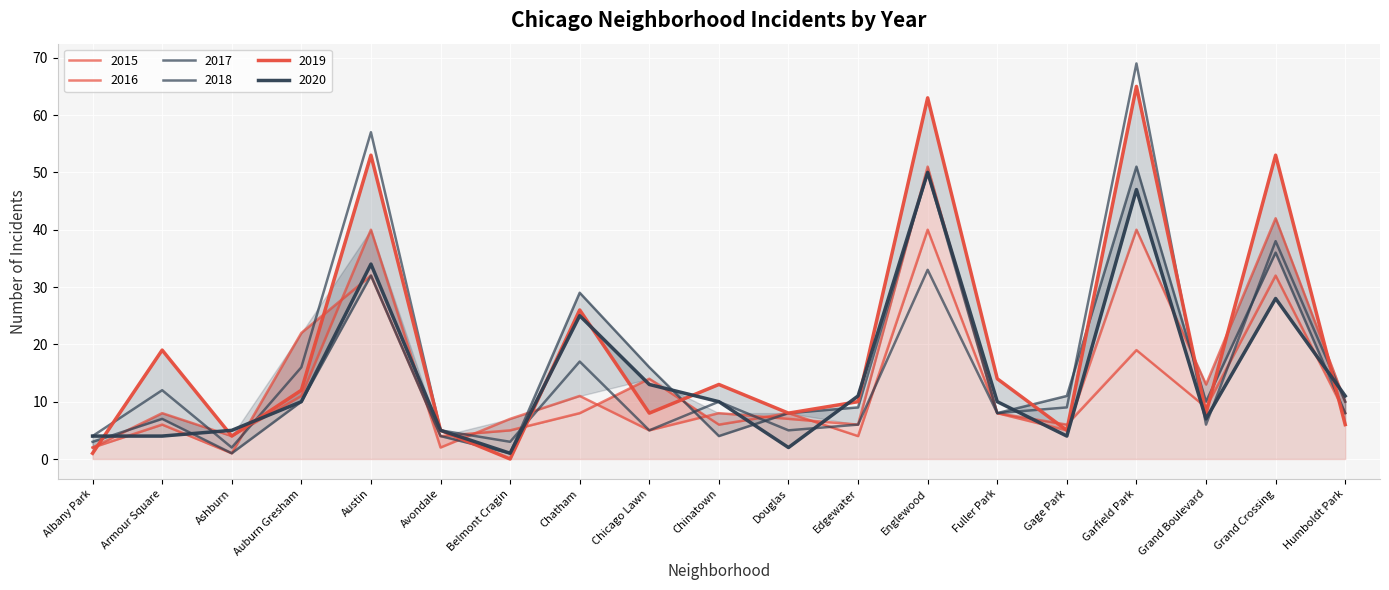

At which category does 2017 reach its first local valley?

Ashburn